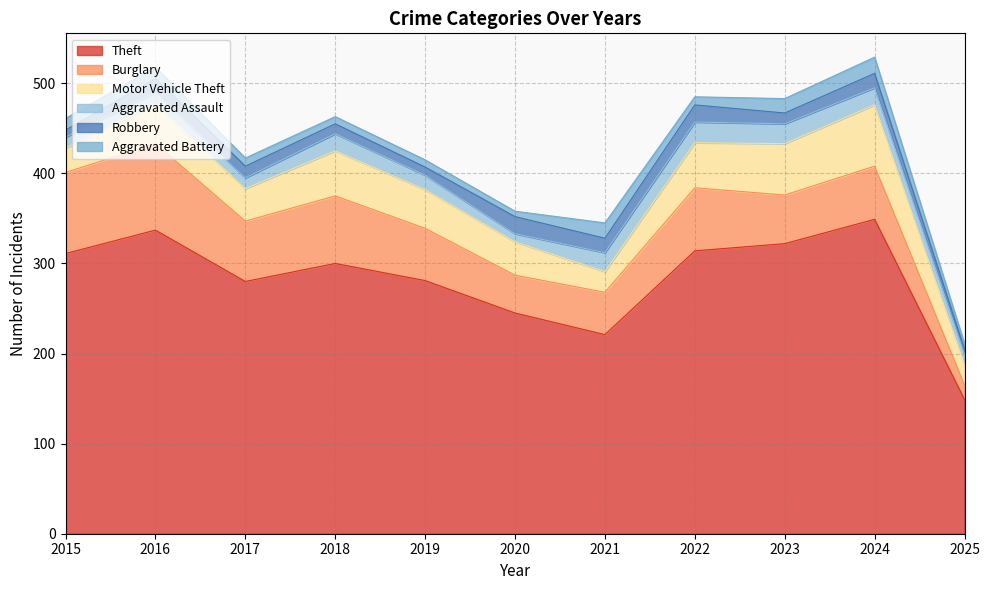

After their last crossing, which series has the higher values: Robbery or Aggravated Battery?

Aggravated Battery